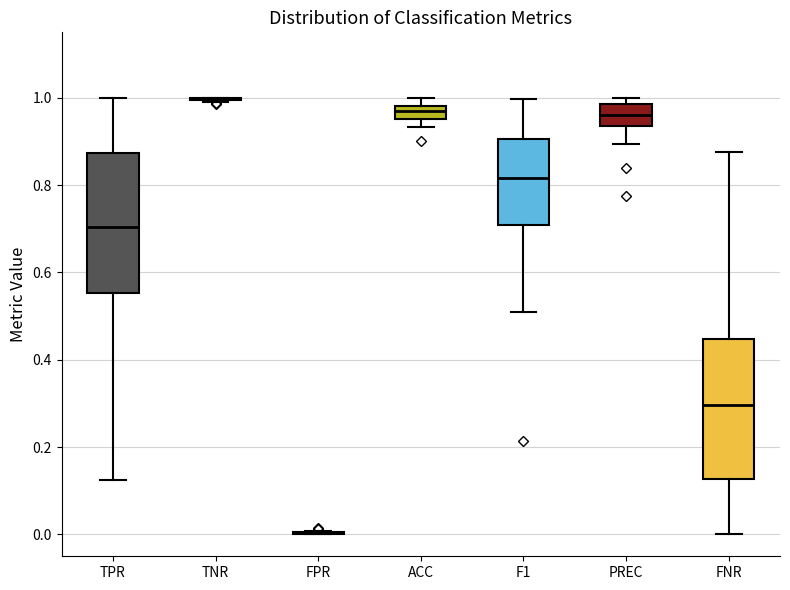

Where does the upper whisker of the box for F1 end on the y-axis? The values are not printed on the chart, so give them approximately, as read against the axis.

1.00